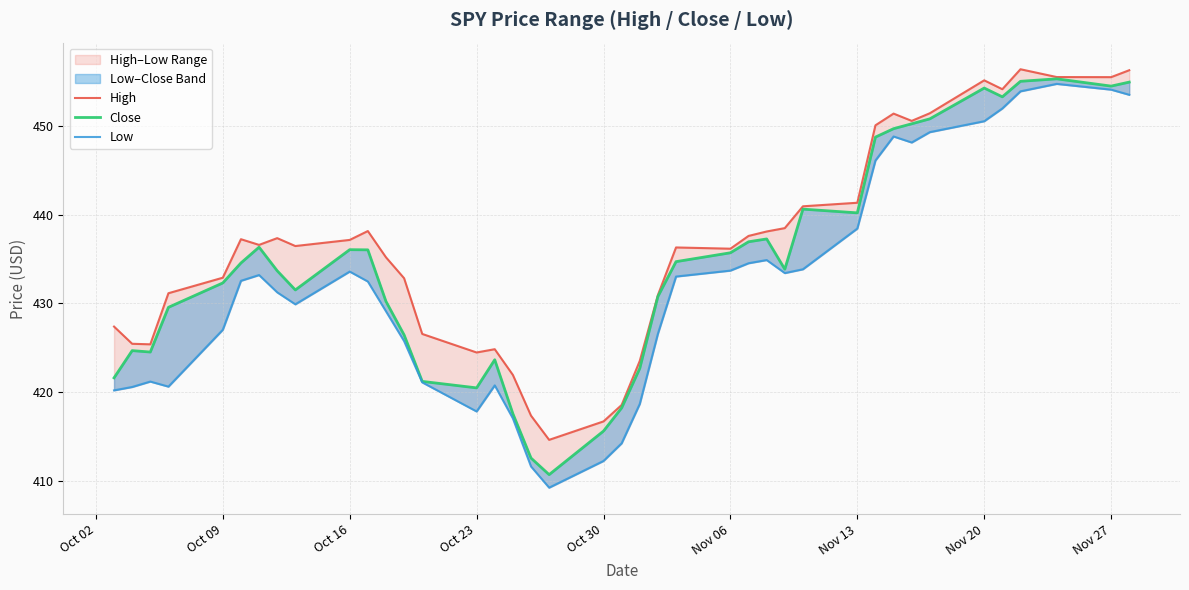

Which series has the largest range (max minus min)?

Low